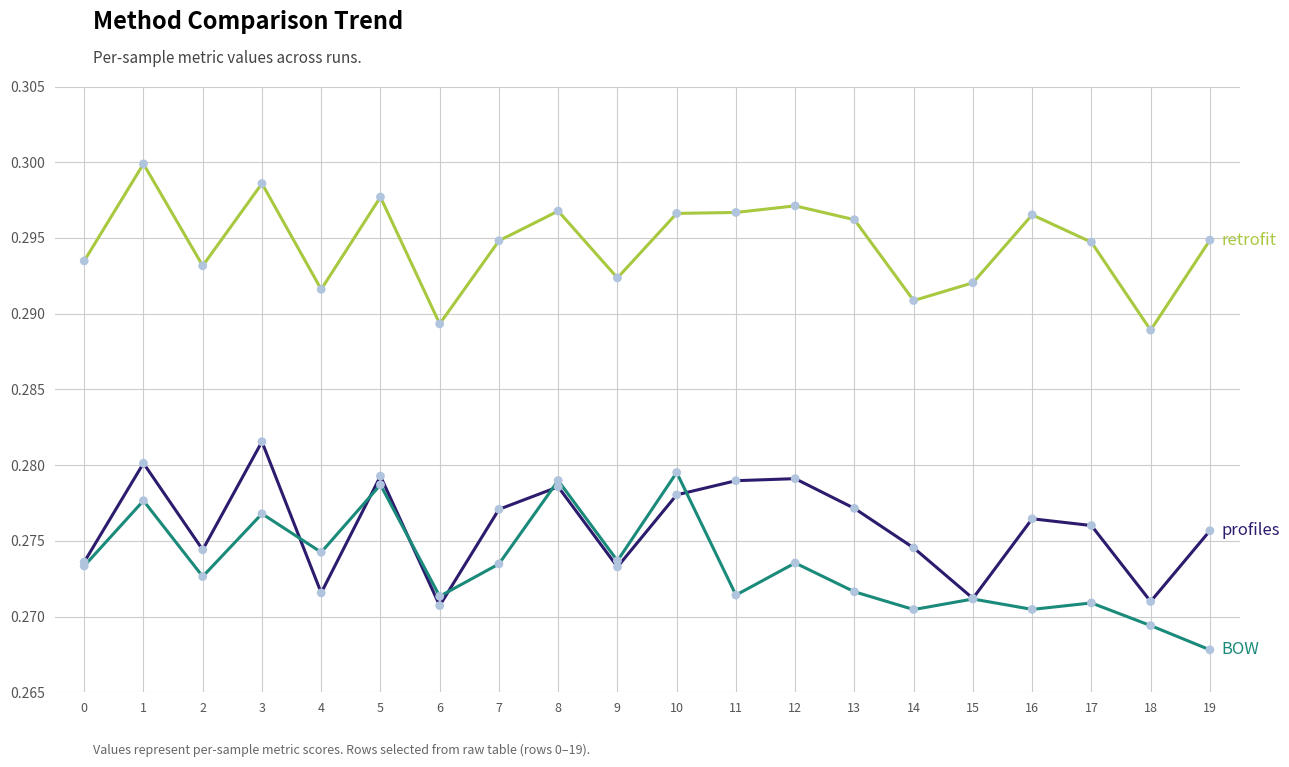

What is the total value across all series at 12?

0.8